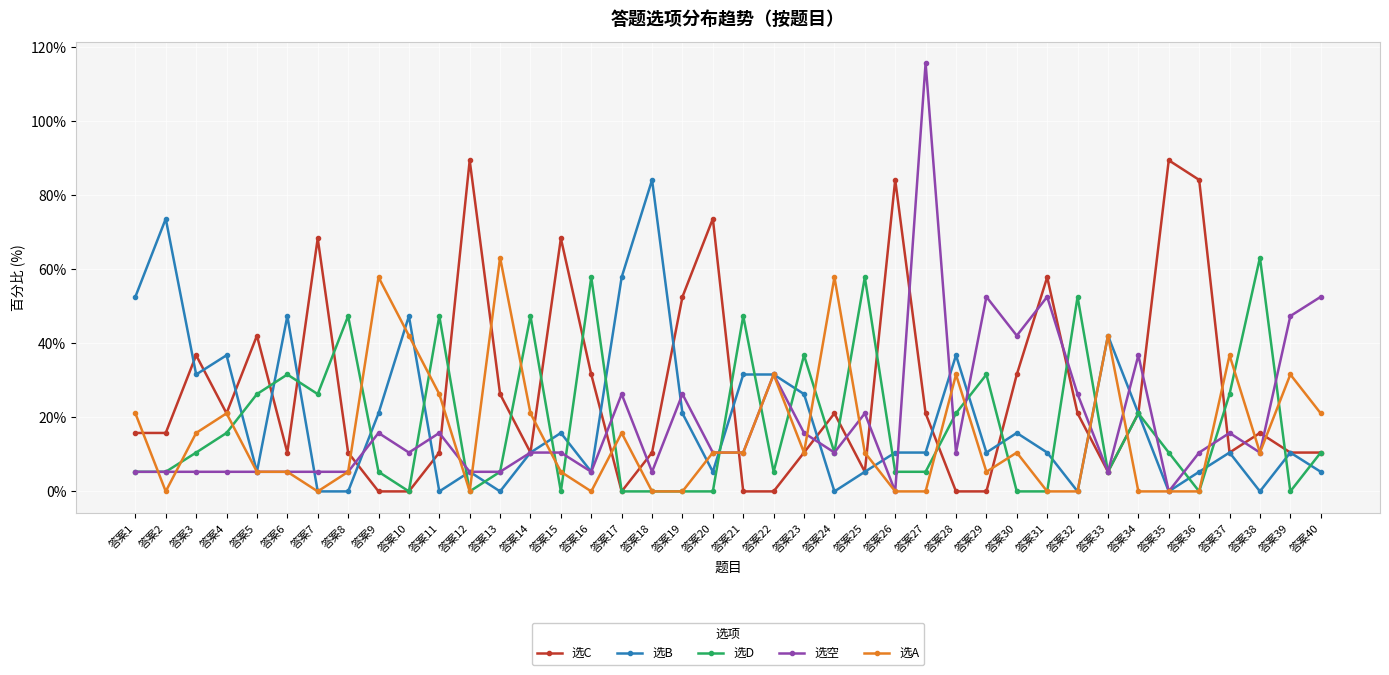

What is the value of the 选C point at the 40th from the left?

10.5